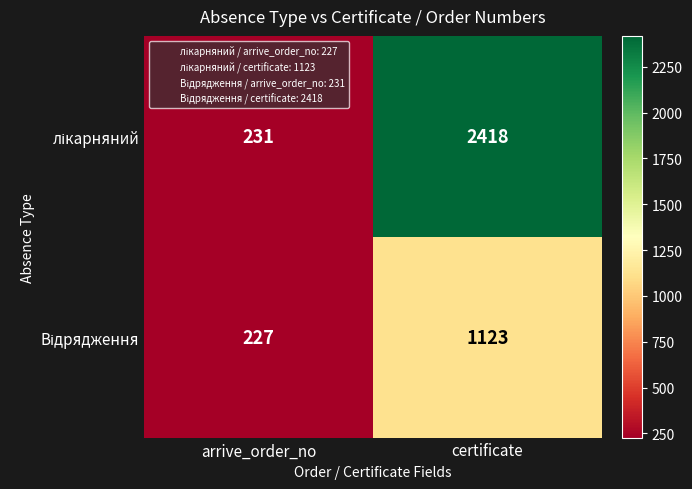

At which category is the sum across all series the highest?

certificate